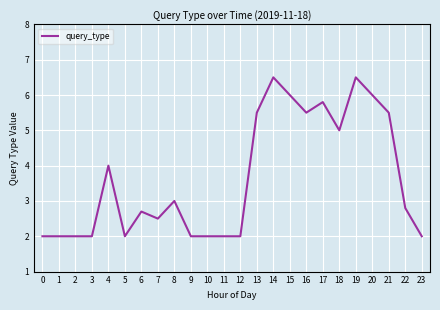

What is the average value?

3.6